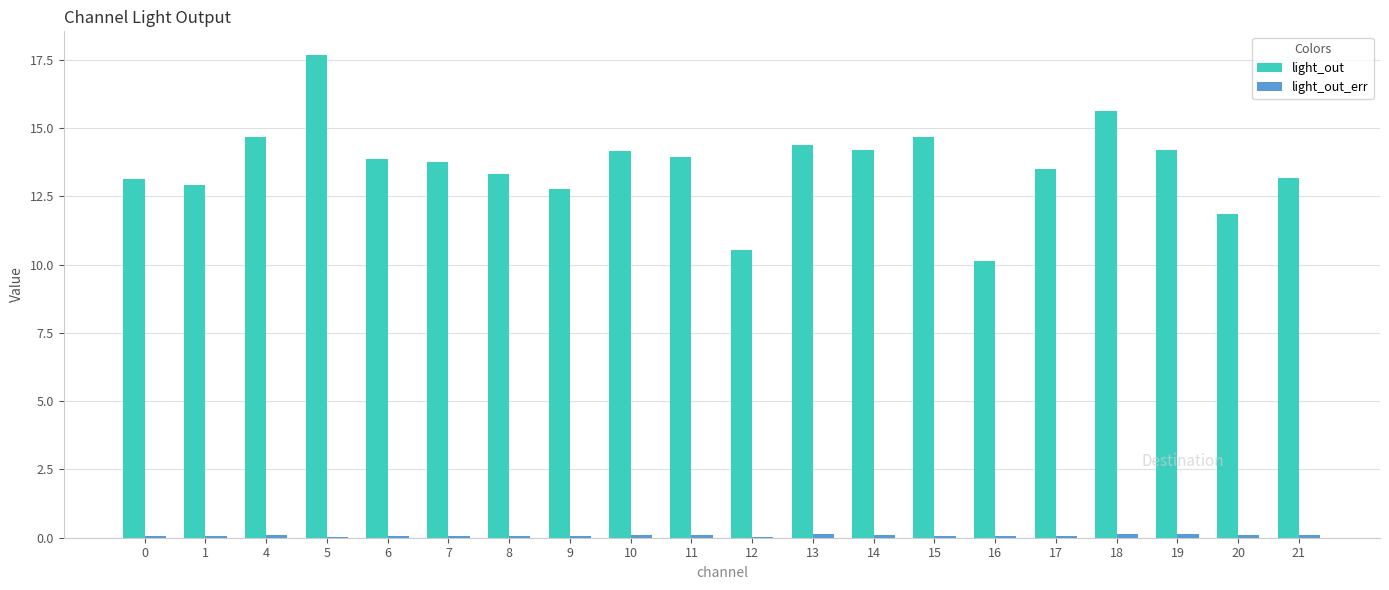

The light_out series shows 14.7 at 4. True or false?

True